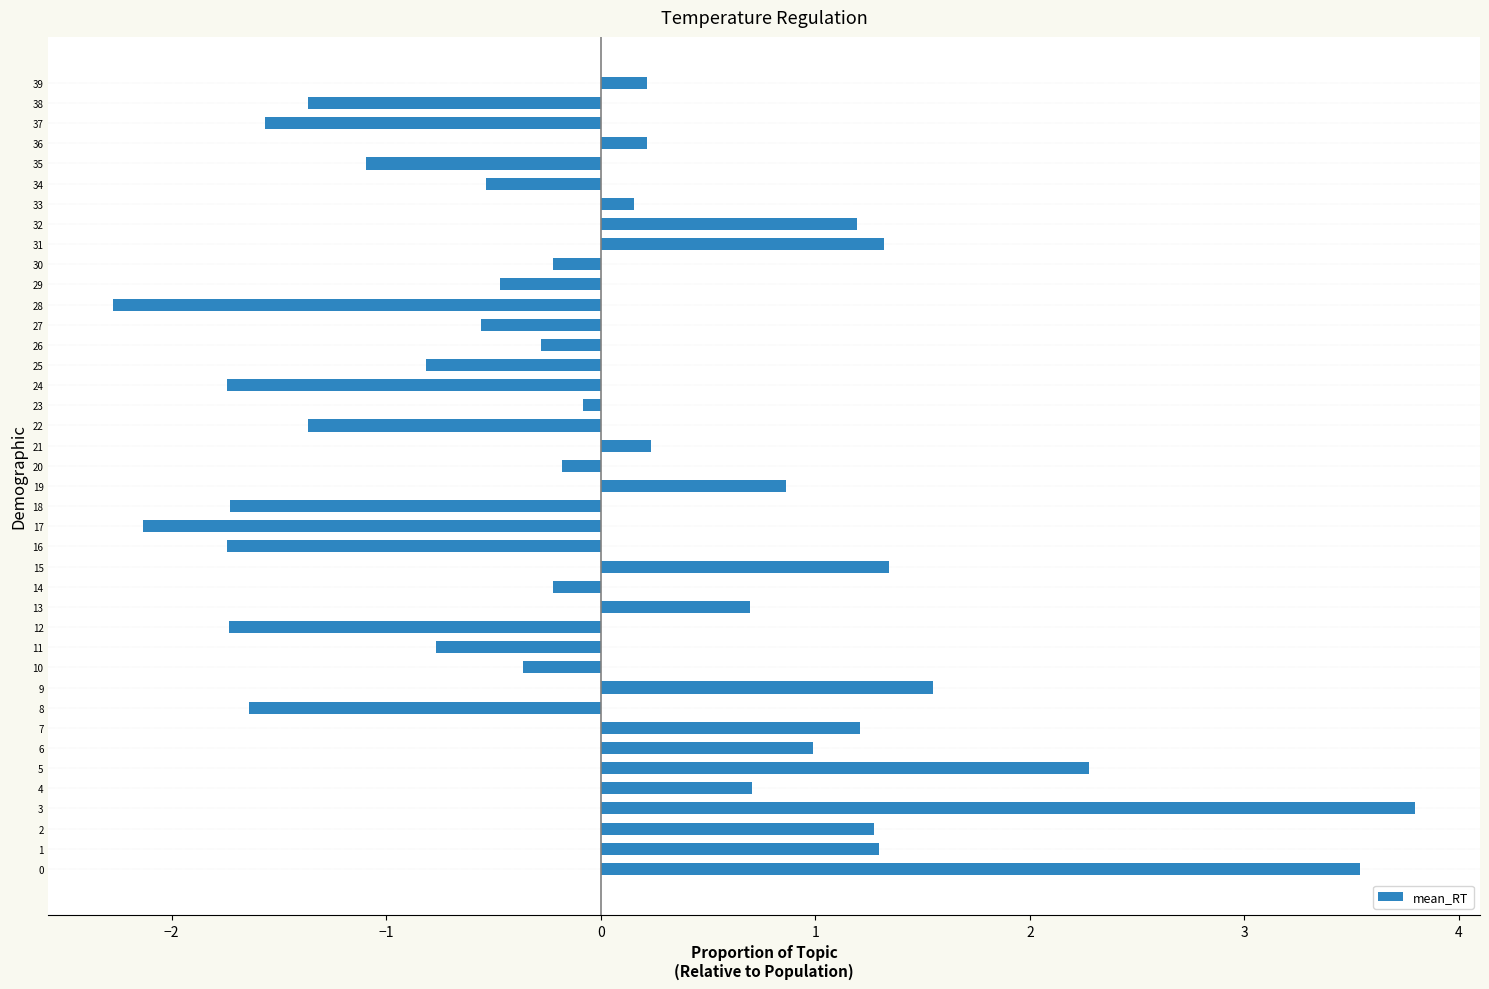

Which category has the lowest value across all series?

28